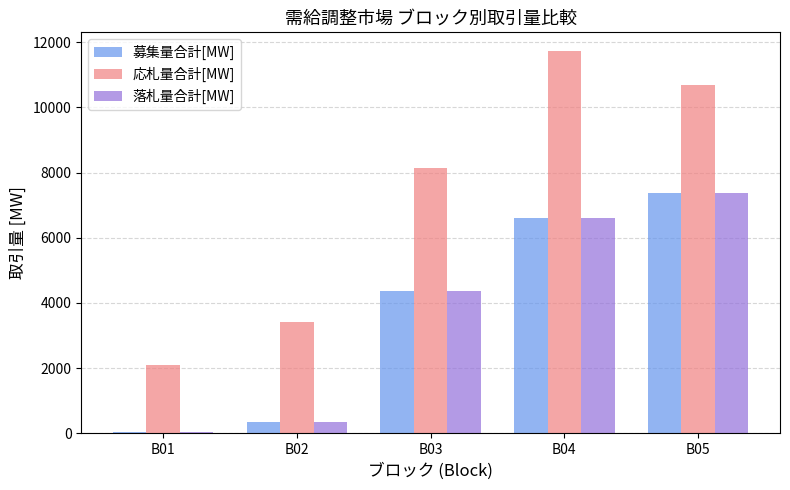

Reading left to right, list all the values displayed in this chart.

募集量合計[MW]: B01=42.0	B02=349.0	B03=4359.0	B04=6606.0	B05=7375.0
応札量合計[MW]: B01=2092.5	B02=3406.6	B03=8145.7	B04=11713.9	B05=10673.8
落札量合計[MW]: B01=42.0	B02=349.0	B03=4359.0	B04=6606.0	B05=7375.0